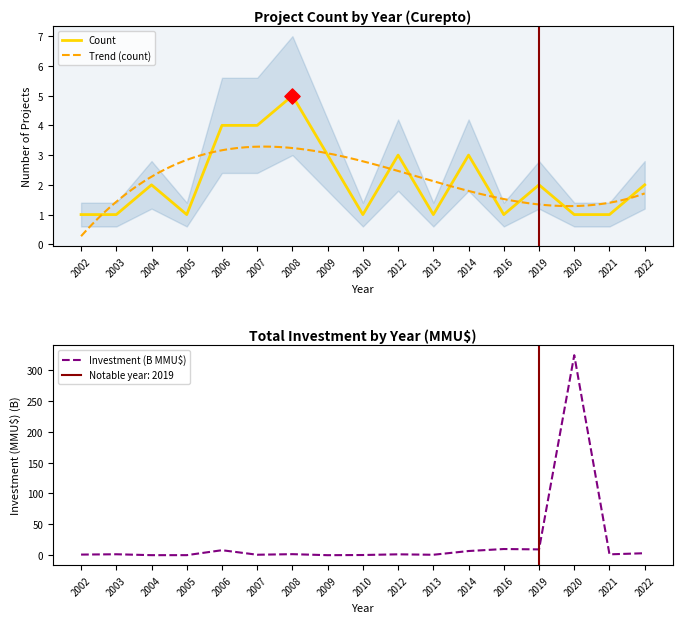

Which series has the widest spread of Y values?

Investment (MMU$)